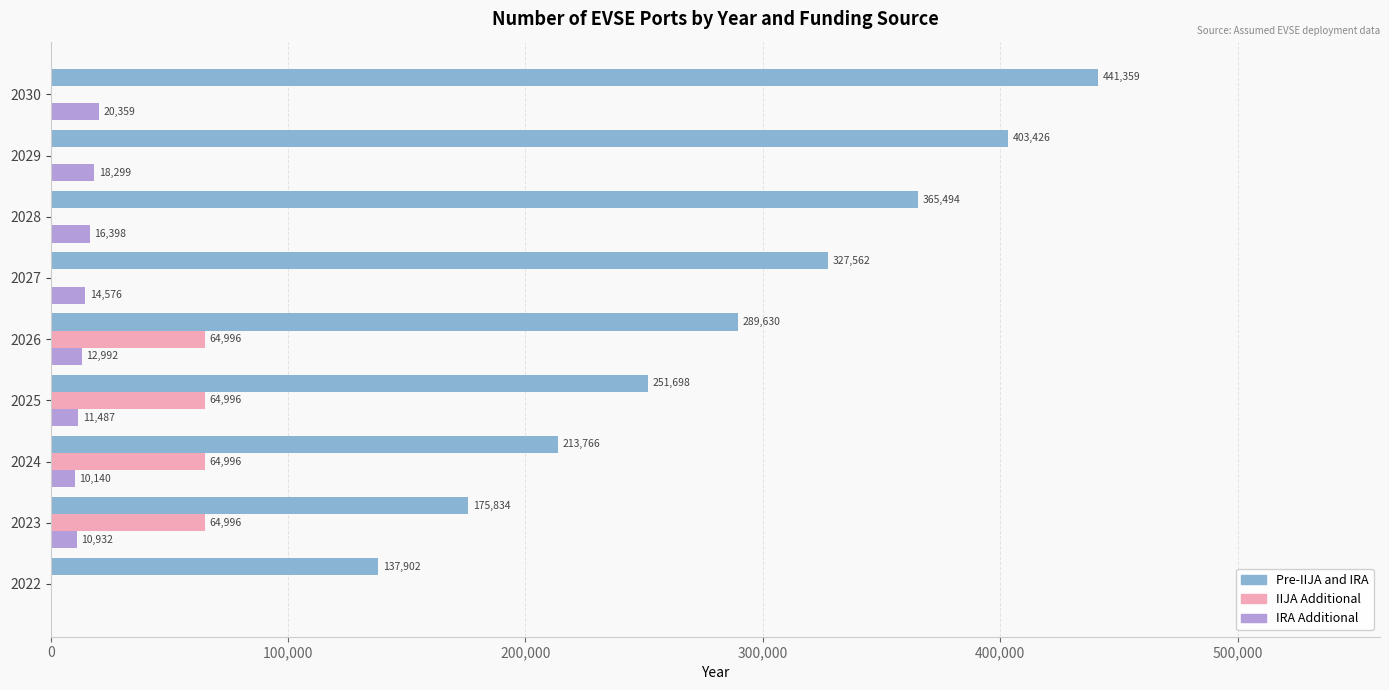

Is it true that IIJA Additional equals 0.0 at 2022?

True